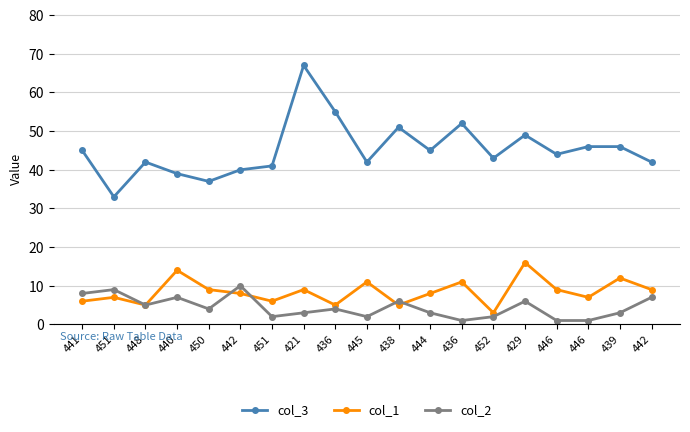

How many data points does each series have?

19